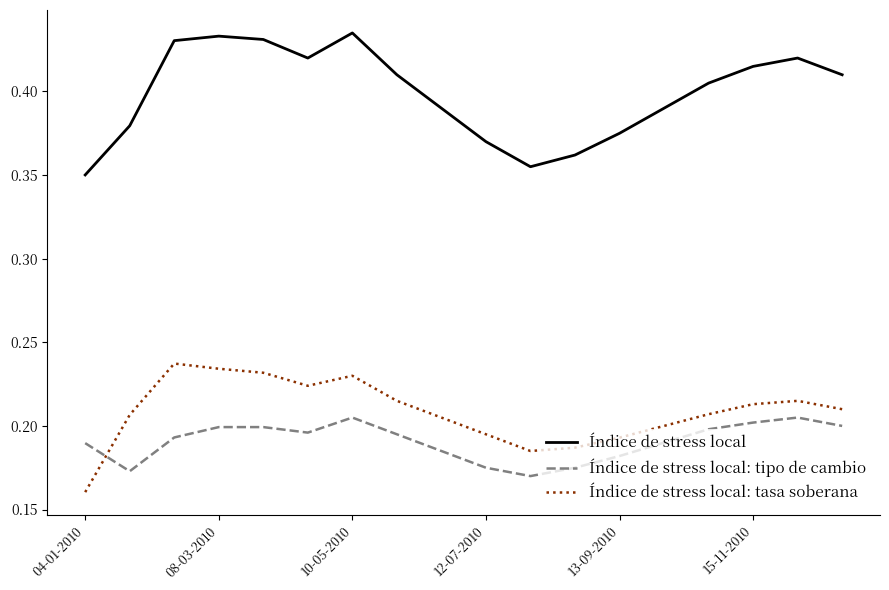

Which series has the largest total across all categories?

Índice de stress local